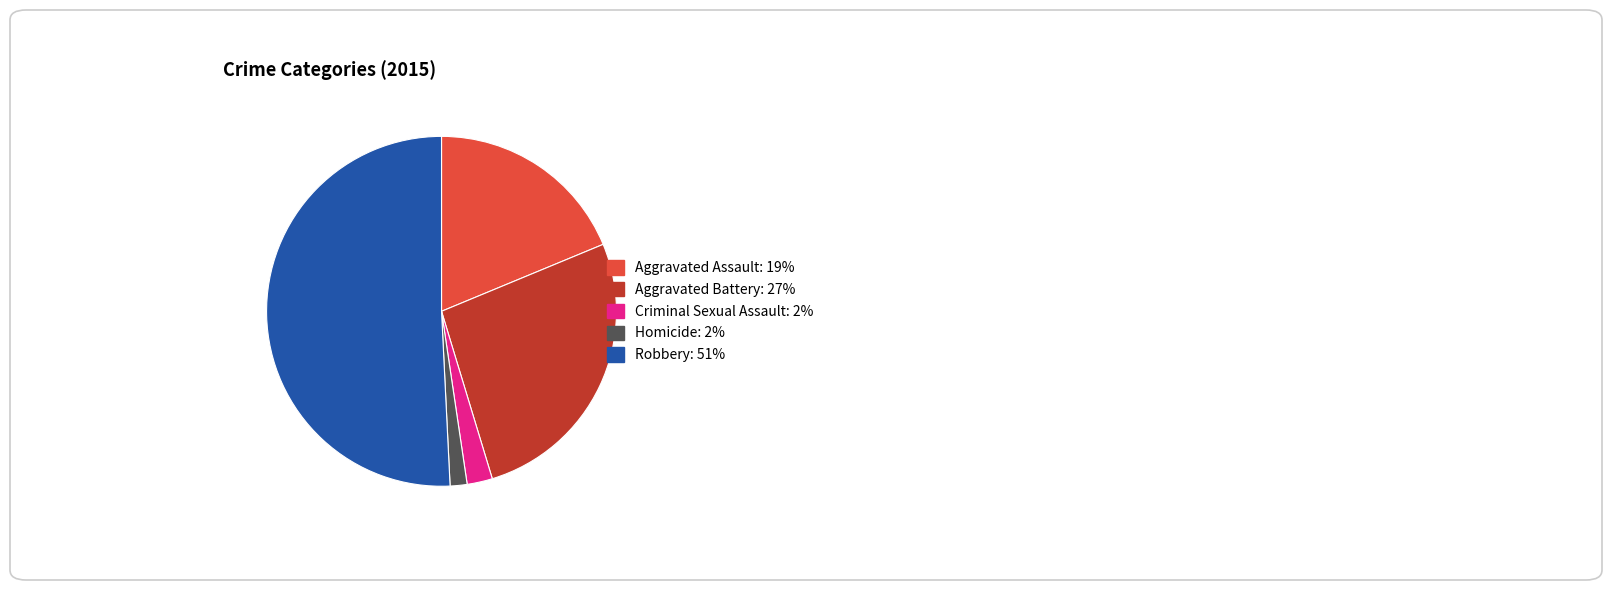

Does any single category account for the majority?

Yes